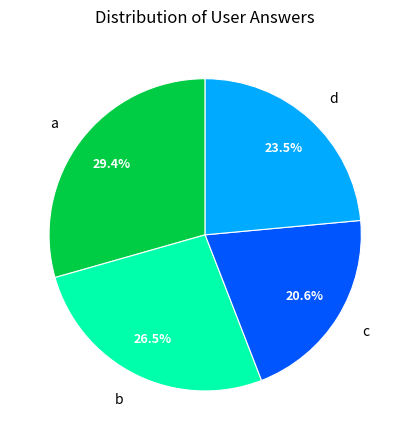

Does a account for over 50% of the chart?

No